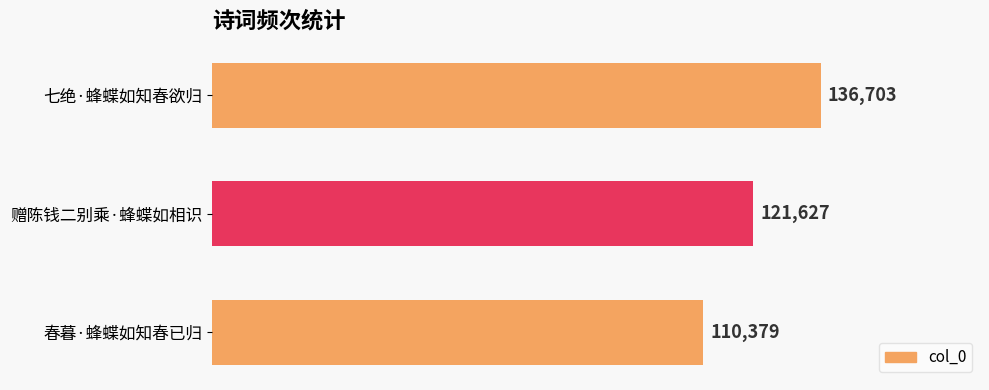

Is it true that the value at 春暮·蜂蝶如知春已归 is 148795?

False